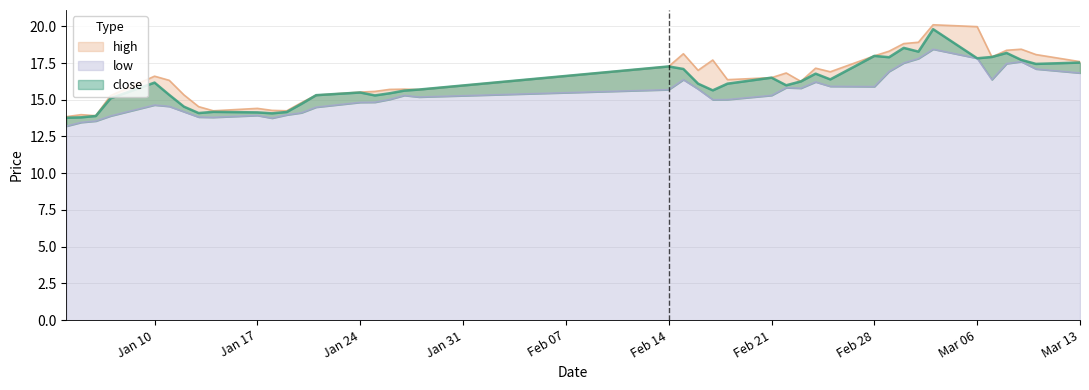

True or false: close has more than 1 points higher than both neighbors.

True